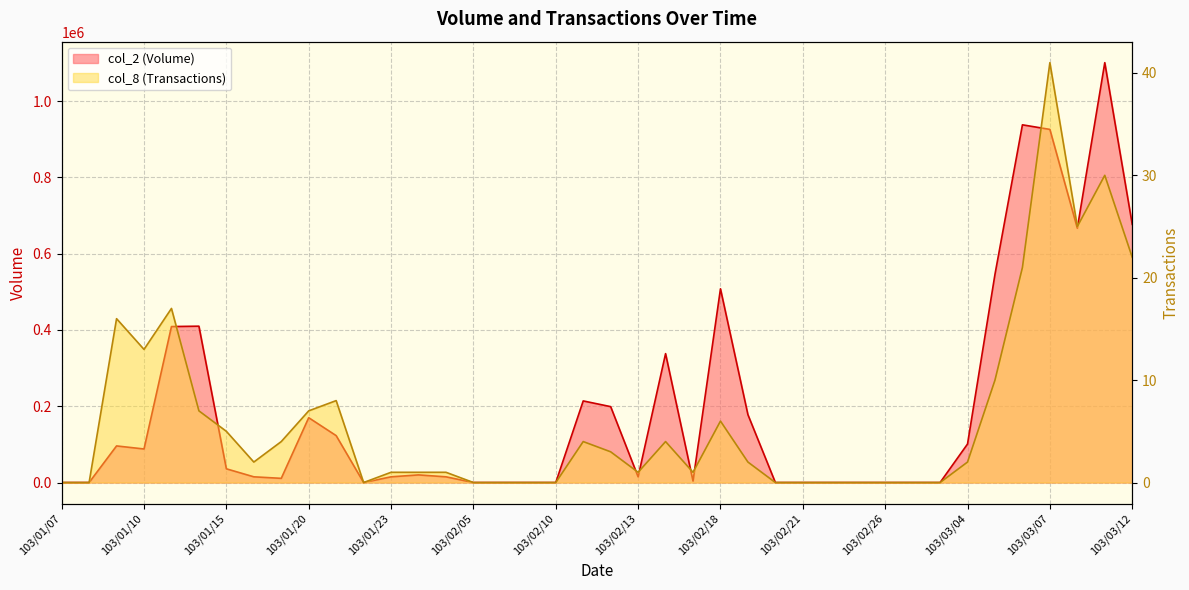

What is the highest value of the col_8 (Transactions) series?

41